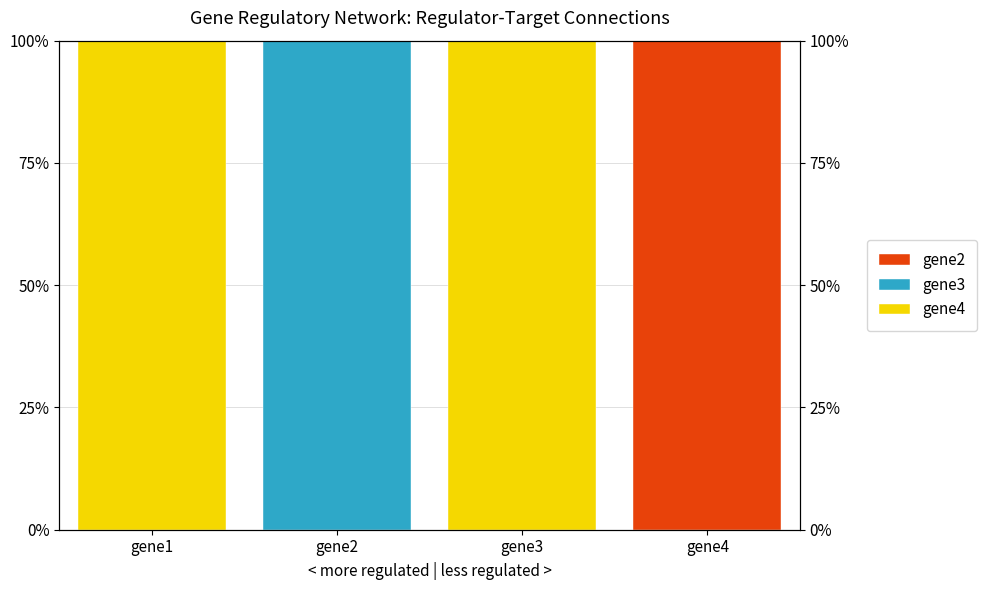

Is it true that gene4 equals 133 at gene1?

False